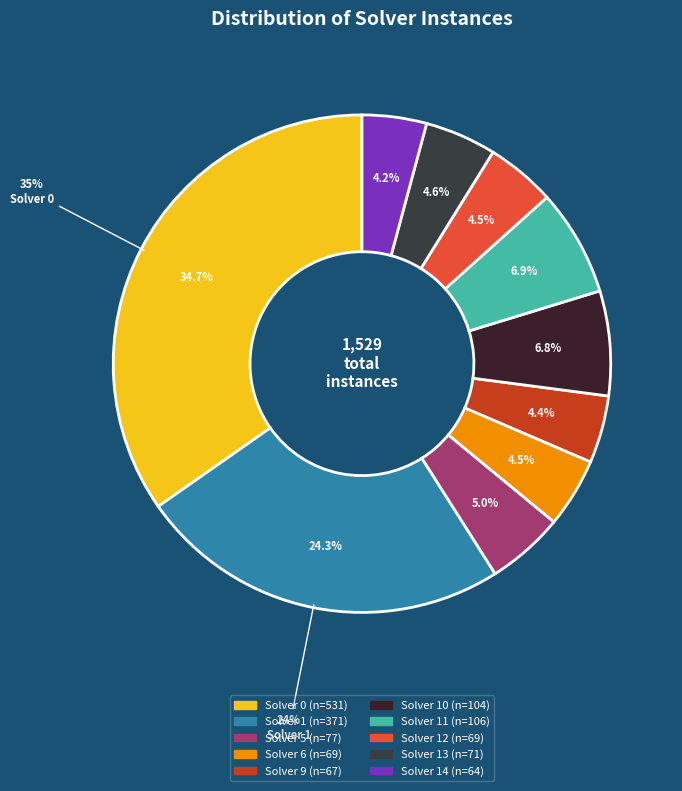

To the nearest percent, what portion does Solver 11 represent?

7%